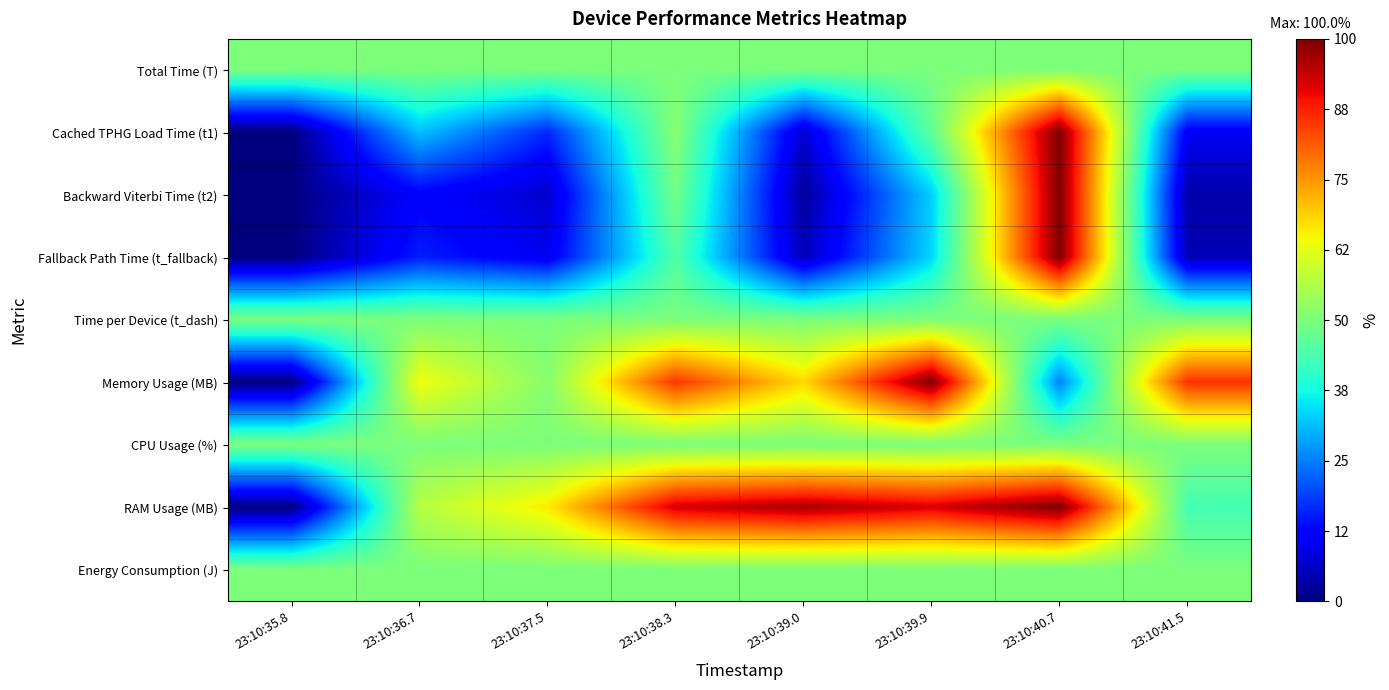

Reading right to left, list all the values displayed in this chart.

Total Time (T): 23:10:41.5=0.5	23:10:40.7=0.5	23:10:39.9=0.5	23:10:39.0=0.5	23:10:38.3=0.5	23:10:37.5=0.5	23:10:36.7=0.5	23:10:35.8=0.5
Cached TPHG Load Time (t1): 23:10:41.5=0.1	23:10:40.7=1.0	23:10:39.9=0.5	23:10:39.0=0.1	23:10:38.3=0.5	23:10:37.5=0.2	23:10:36.7=0.3	23:10:35.8=0.0
Backward Viterbi Time (t2): 23:10:41.5=0.0	23:10:40.7=1.0	23:10:39.9=0.3	23:10:39.0=0.0	23:10:38.3=0.5	23:10:37.5=0.1	23:10:36.7=0.1	23:10:35.8=0.0
Fallback Path Time (t_fallback): 23:10:41.5=0.0	23:10:40.7=1.0	23:10:39.9=0.3	23:10:39.0=0.1	23:10:38.3=0.4	23:10:37.5=0.1	23:10:36.7=0.2	23:10:35.8=0.0
Time per Device (t_dash): 23:10:41.5=0.5	23:10:40.7=0.5	23:10:39.9=0.5	23:10:39.0=0.5	23:10:38.3=0.5	23:10:37.5=0.5	23:10:36.7=0.5	23:10:35.8=0.5
Memory Usage (MB): 23:10:41.5=0.9	23:10:40.7=0.3	23:10:39.9=1.0	23:10:39.0=0.7	23:10:38.3=0.9	23:10:37.5=0.5	23:10:36.7=0.6	23:10:35.8=0.0
CPU Usage (%): 23:10:41.5=0.5	23:10:40.7=0.5	23:10:39.9=0.5	23:10:39.0=0.5	23:10:38.3=0.5	23:10:37.5=0.5	23:10:36.7=0.5	23:10:35.8=0.5
RAM Usage (MB): 23:10:41.5=0.4	23:10:40.7=1.0	23:10:39.9=0.9	23:10:39.0=1.0	23:10:38.3=0.9	23:10:37.5=0.7	23:10:36.7=0.6	23:10:35.8=0.0
Energy Consumption (J): 23:10:41.5=0.5	23:10:40.7=0.5	23:10:39.9=0.5	23:10:39.0=0.5	23:10:38.3=0.5	23:10:37.5=0.5	23:10:36.7=0.5	23:10:35.8=0.5